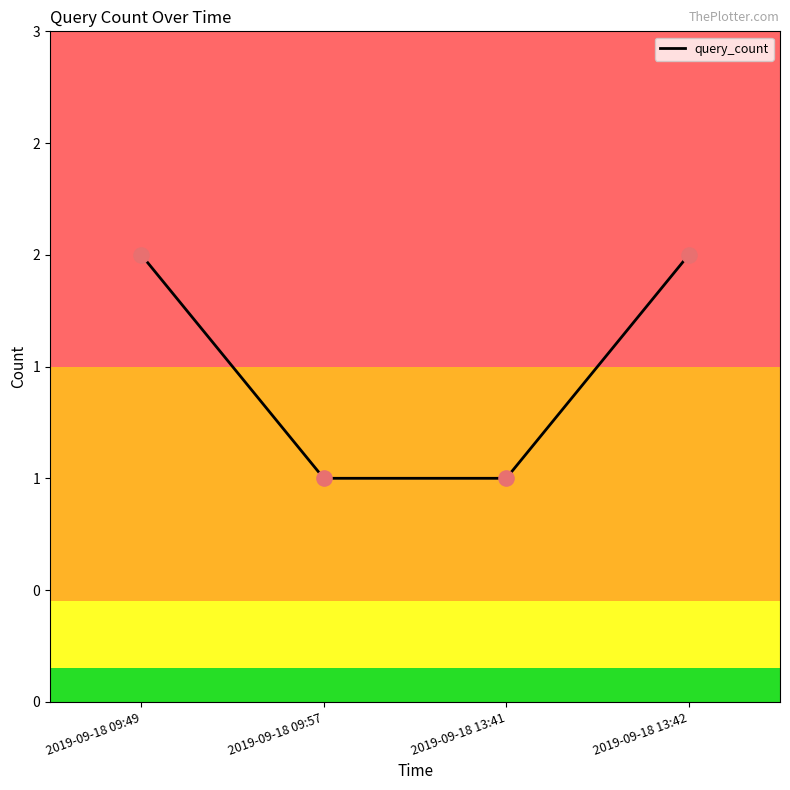

Which has a higher value, 2019-09-18 13:42 or 2019-09-18 09:49?

2019-09-18 13:42